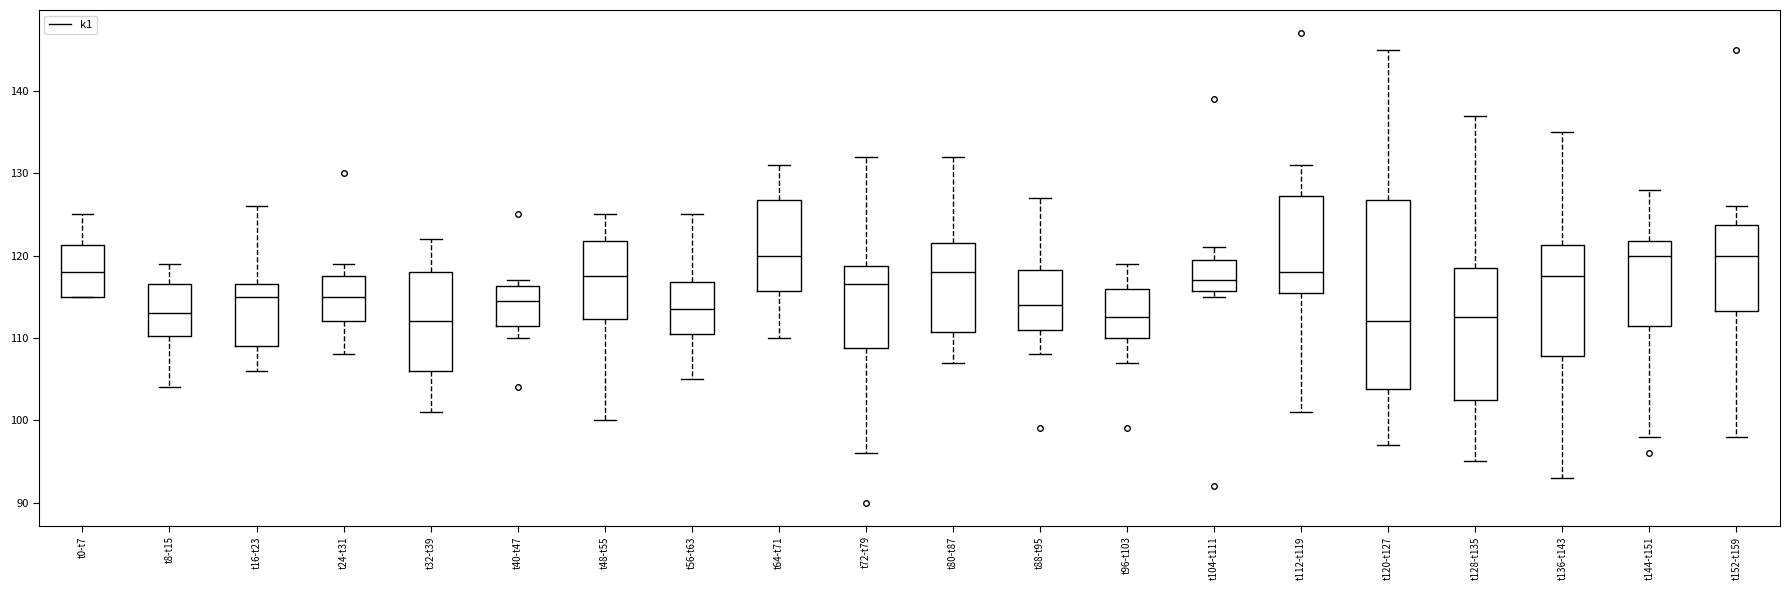

Comparing the boxes themselves (not the whiskers), which one is the tallest?

t120-t127